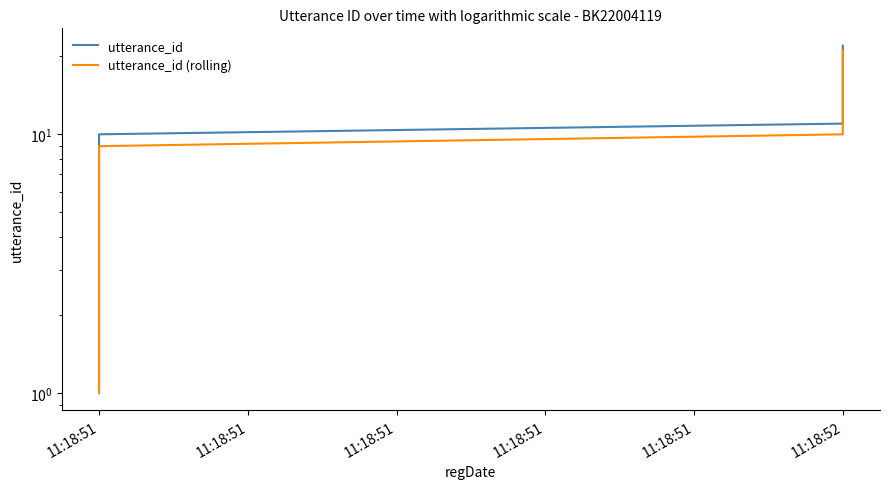

At 11:18:51, list the series in order from smallest to largest.

utterance_id (rolling), utterance_id